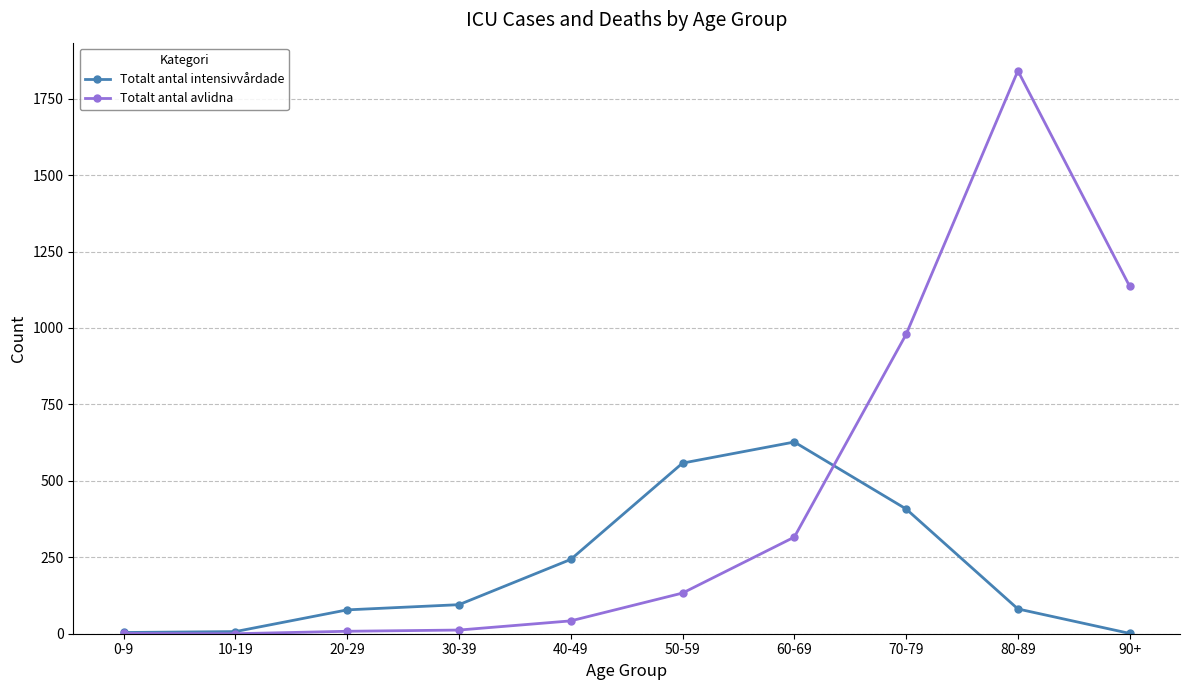

Rank the series by their average value, from highest to lowest.

Totalt antal avlidna, Totalt antal intensivvårdade